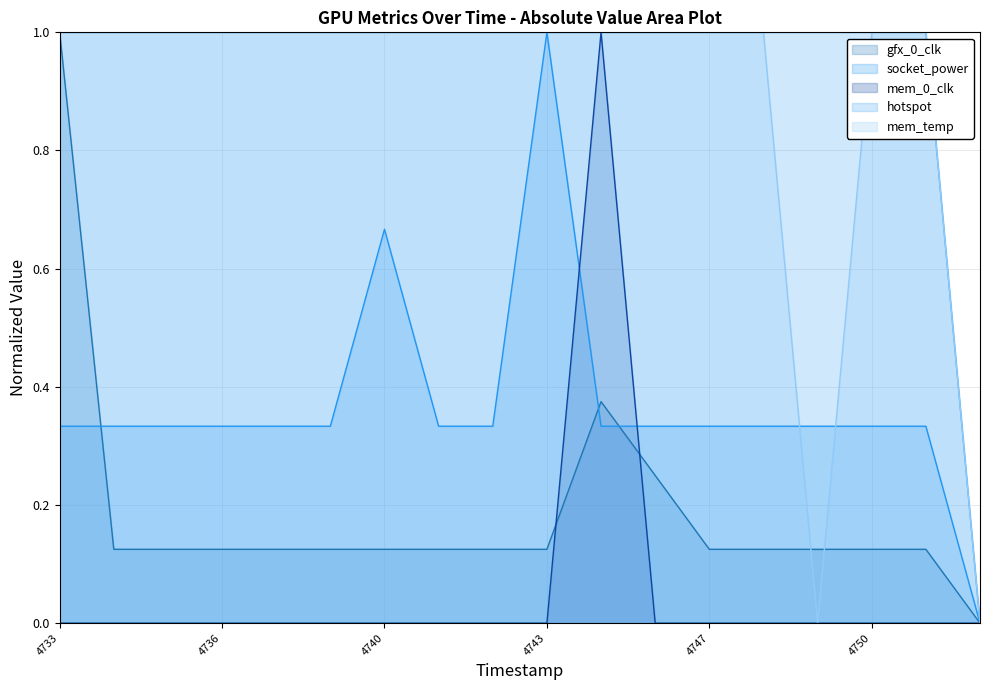

The hotspot series shows 0.3 at 4743. True or false?

False